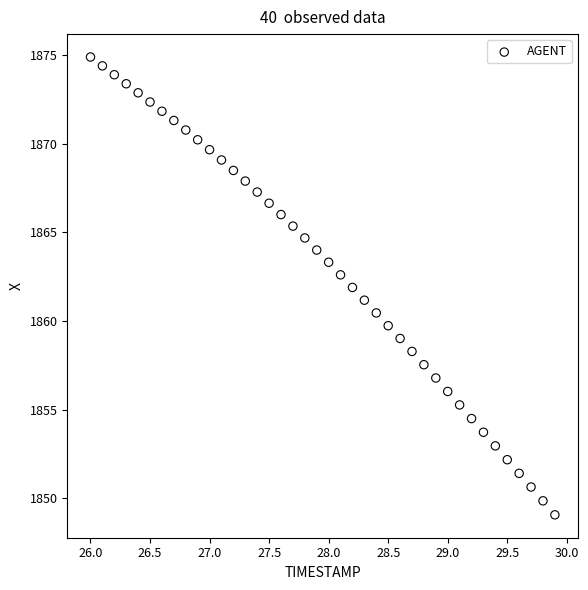

What is the range of Y values (max minus min)?

25.8